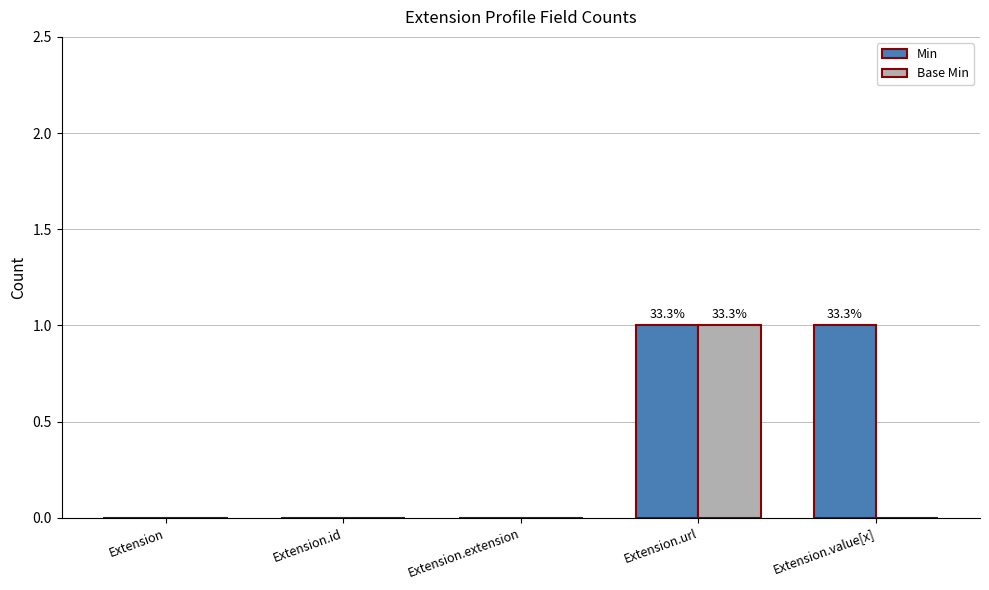

Count the number of data series in this chart.

2